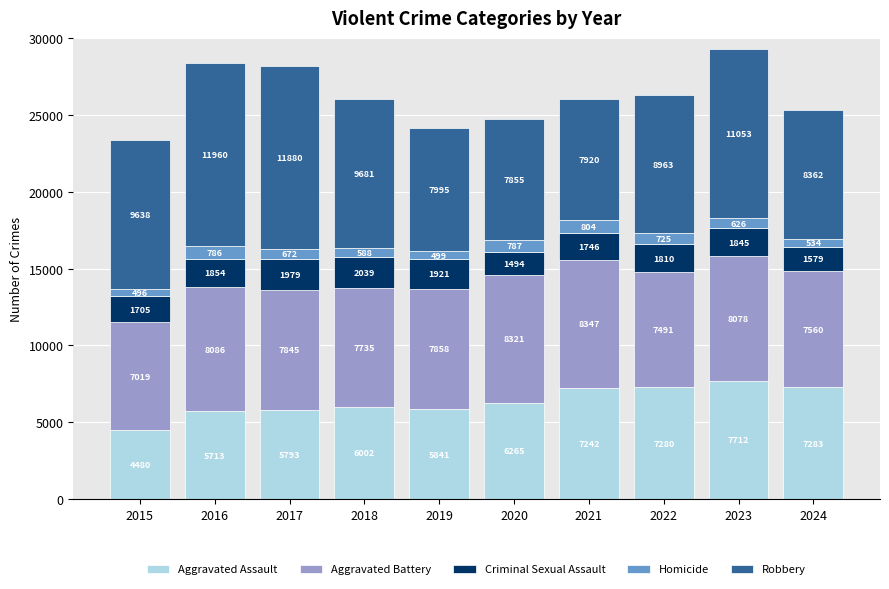

The value of Aggravated Assault at 2017 is 5793. True or false?

True